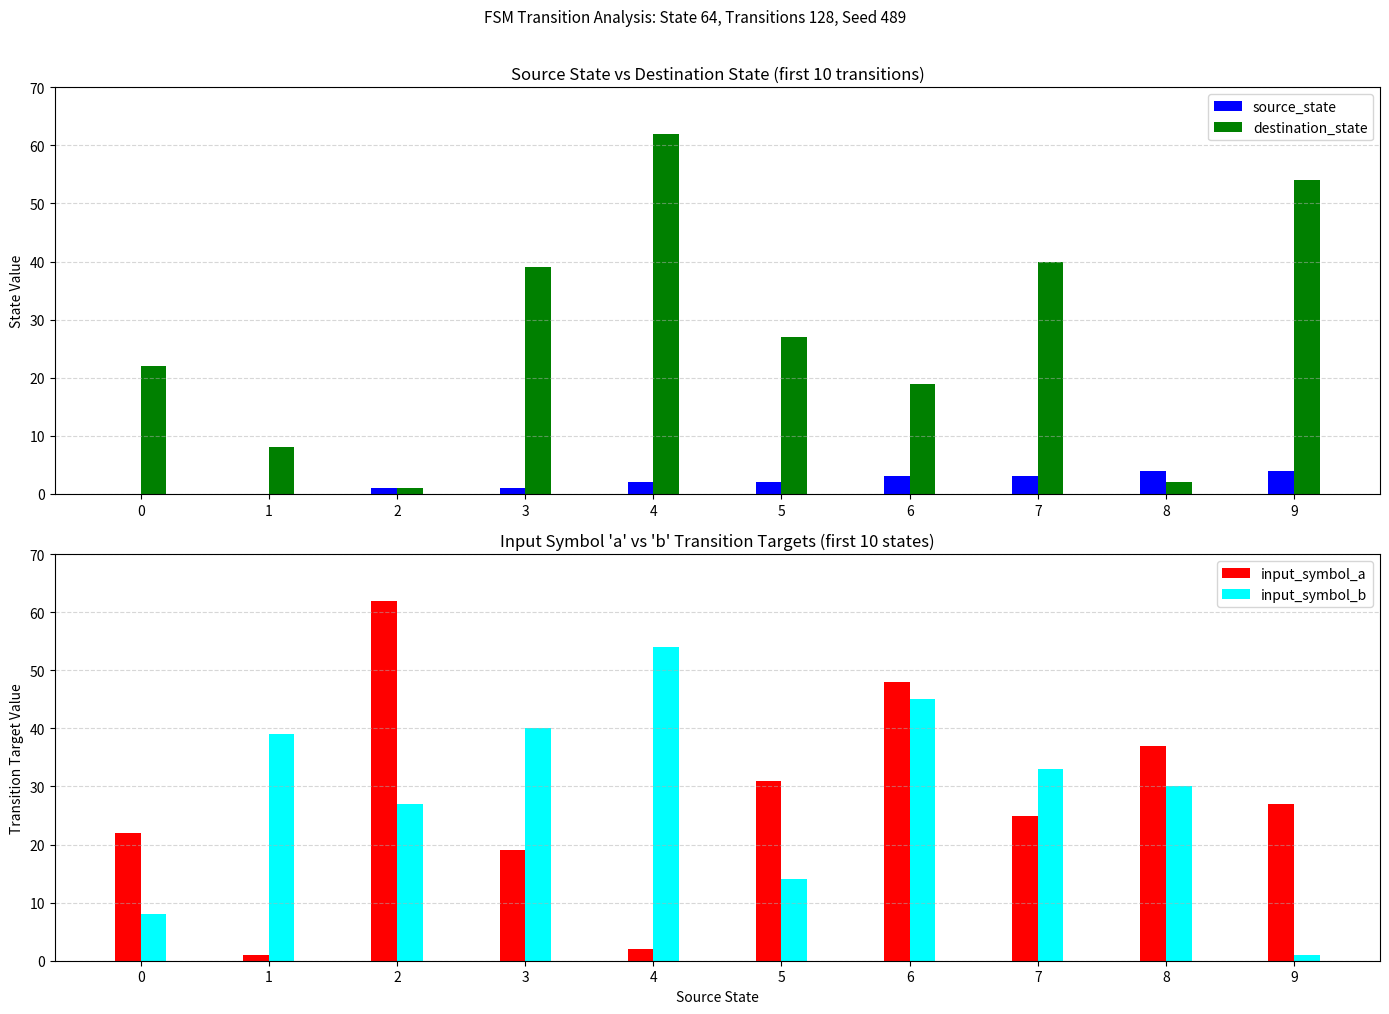

What is the highest value of the input_symbol_a series?

62